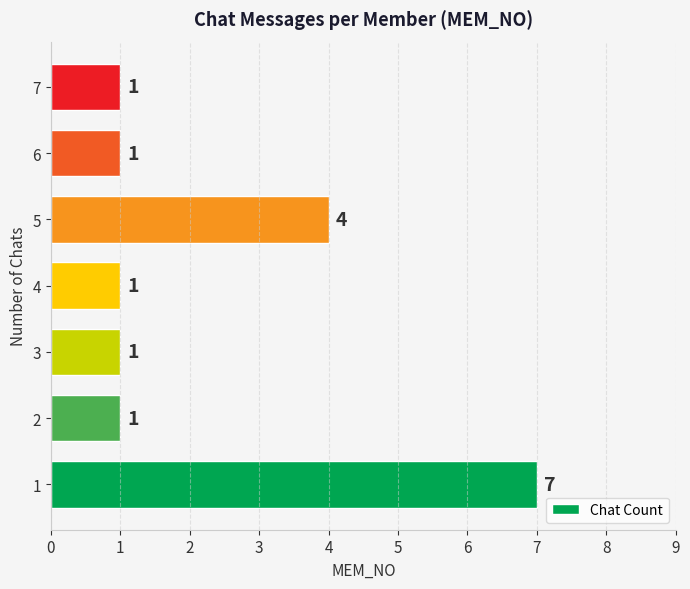

Is it true that the value at 4 is 2?

False